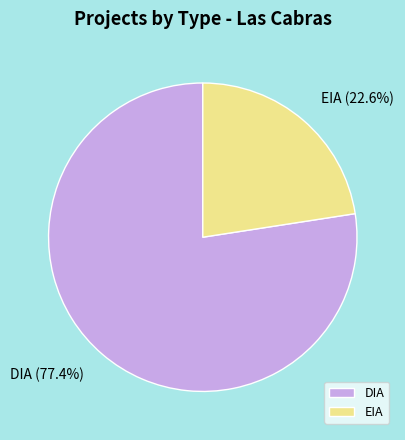

What is the ratio of the value at EIA to the value at DIA?

0.3